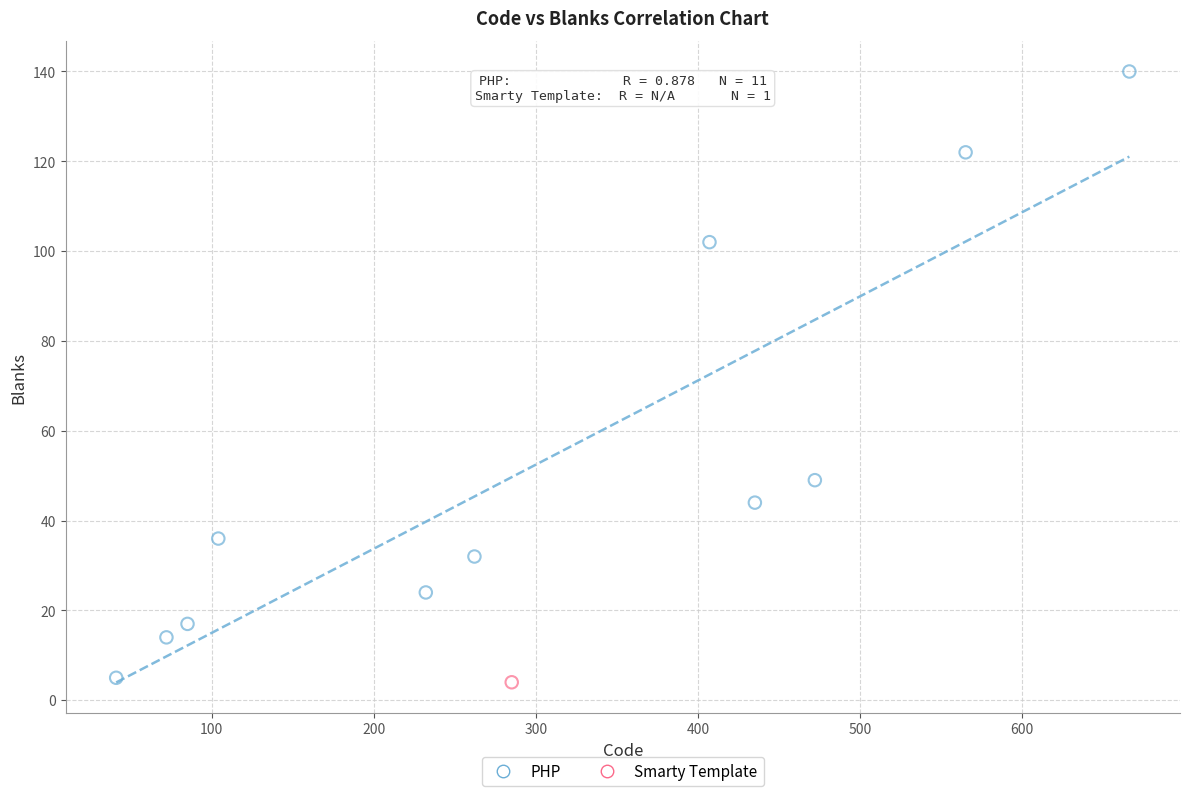

What are all the series names shown in the legend?

PHP, Smarty Template